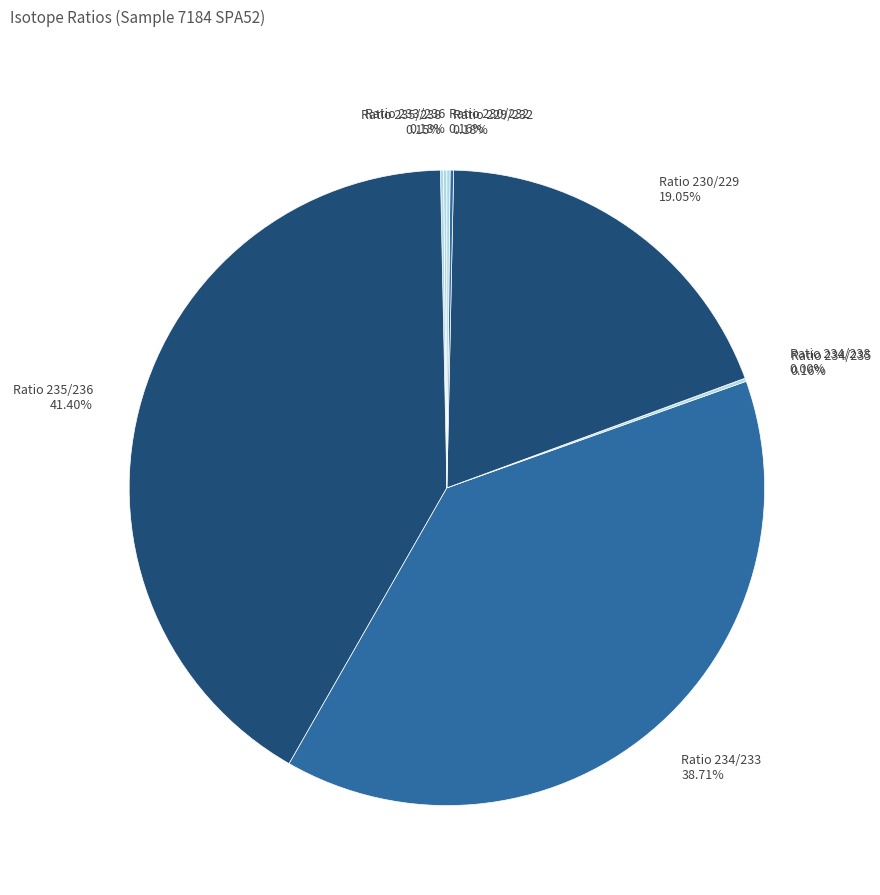

To the nearest percent, what is the combined percentage of Ratio 230/229 and Ratio 234/233?

58%